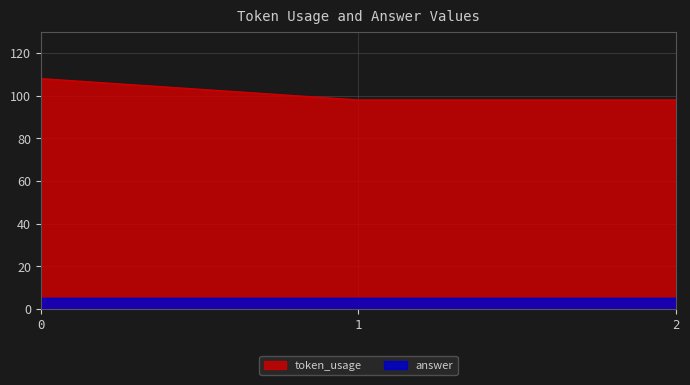

Is it true that the value at 0 is 50?

False